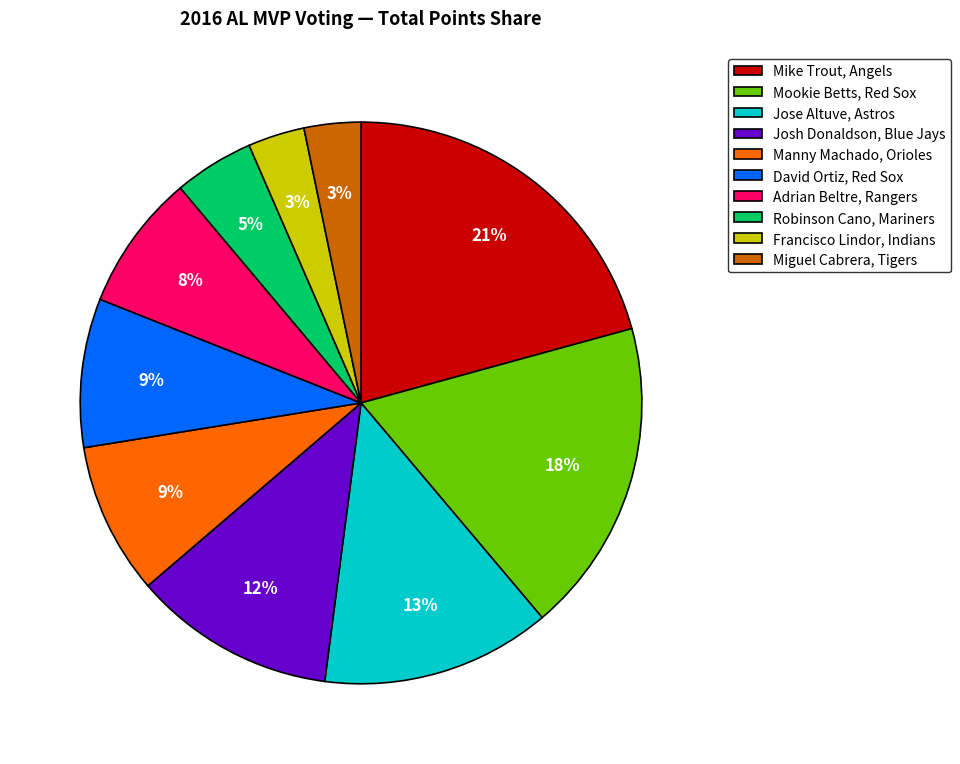

To the nearest percent, what is the difference between the Mookie Betts, Red Sox and Adrian Beltre, Rangers slice percentages?

10%